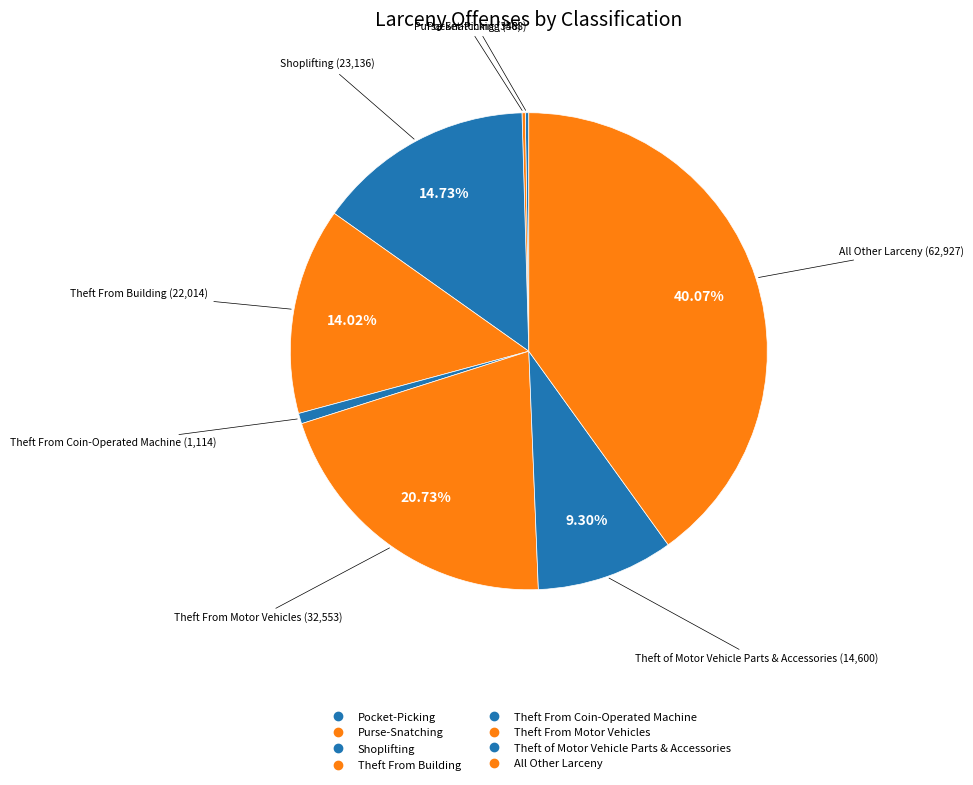

Which category has the biggest portion of the pie?

All Other Larceny